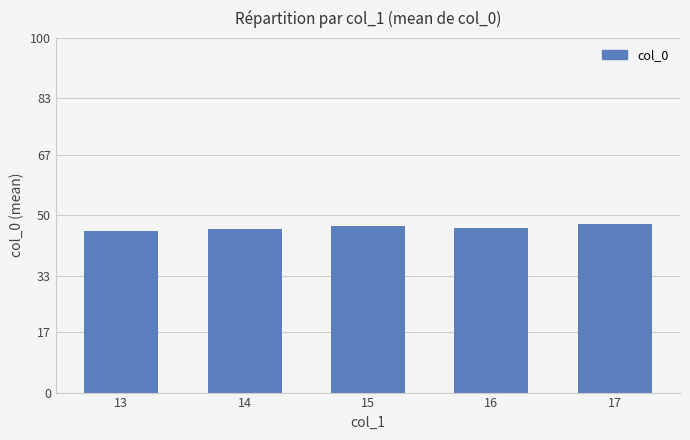

Is it true that the value at 14 is 46.0?

True